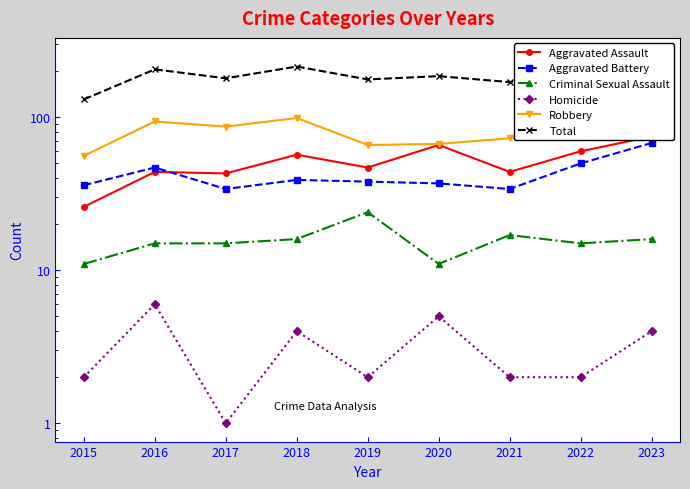

True or false: Aggravated Assault has a value of 66 at 2021.

False